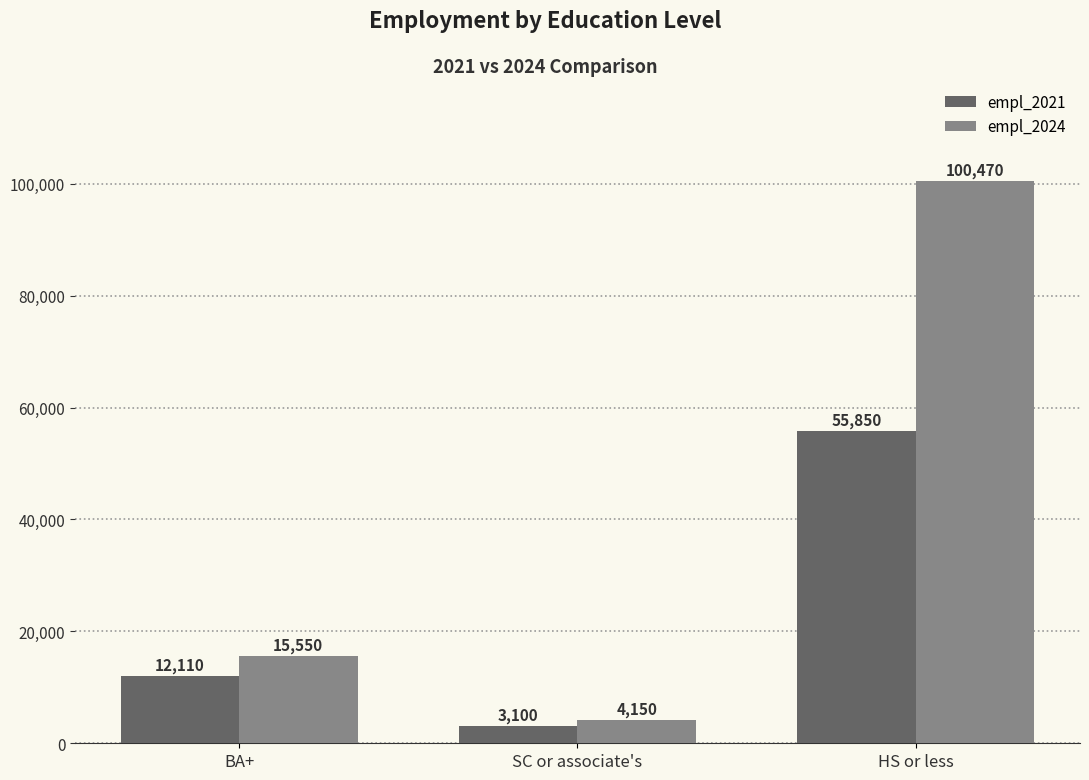

Count the number of data series in this chart.

2